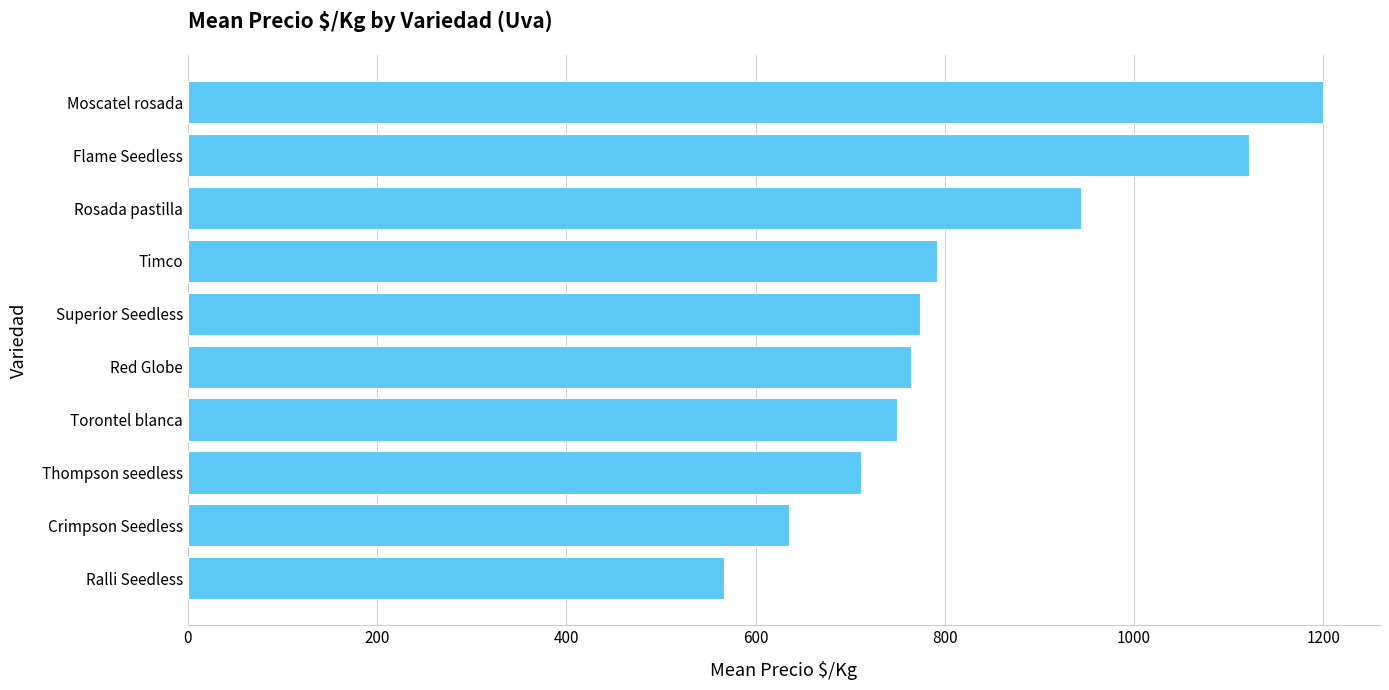

At which label is the value closest to 883?

Rosada pastilla